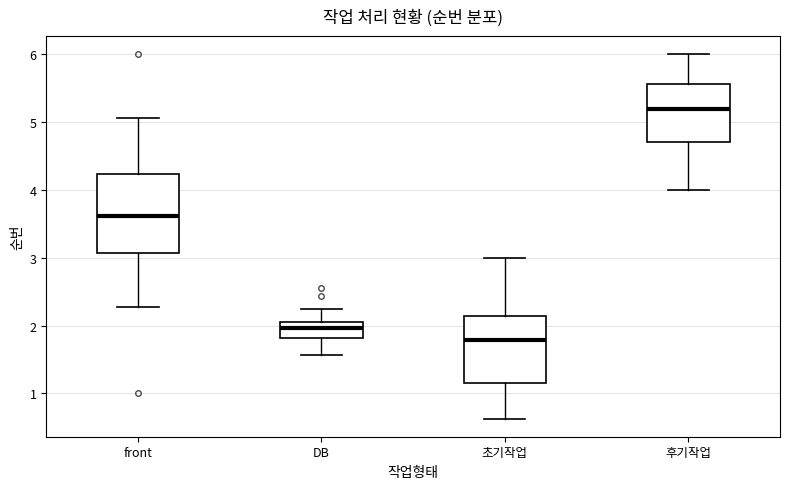

Which box's median line is the lowest?

초기작업